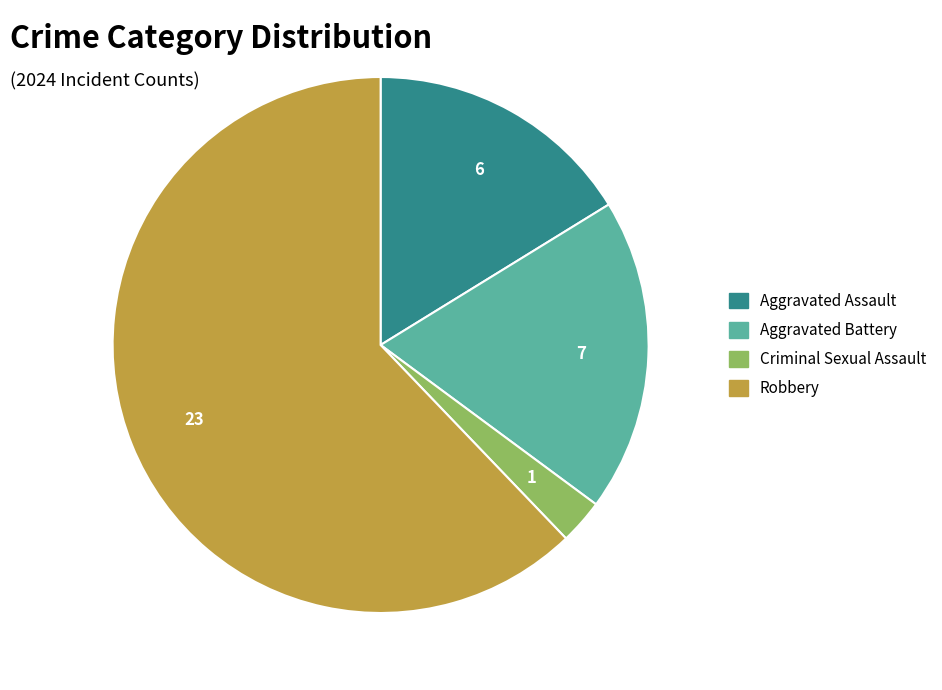

Does any single category account for the majority?

Yes